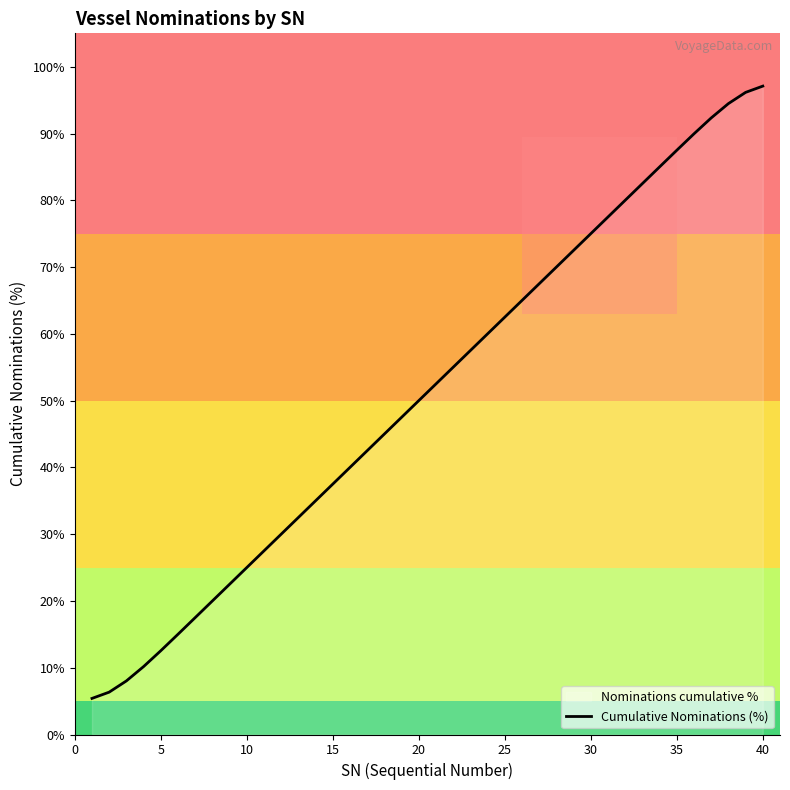

What is the change in value from 25 to 40?

+34.6